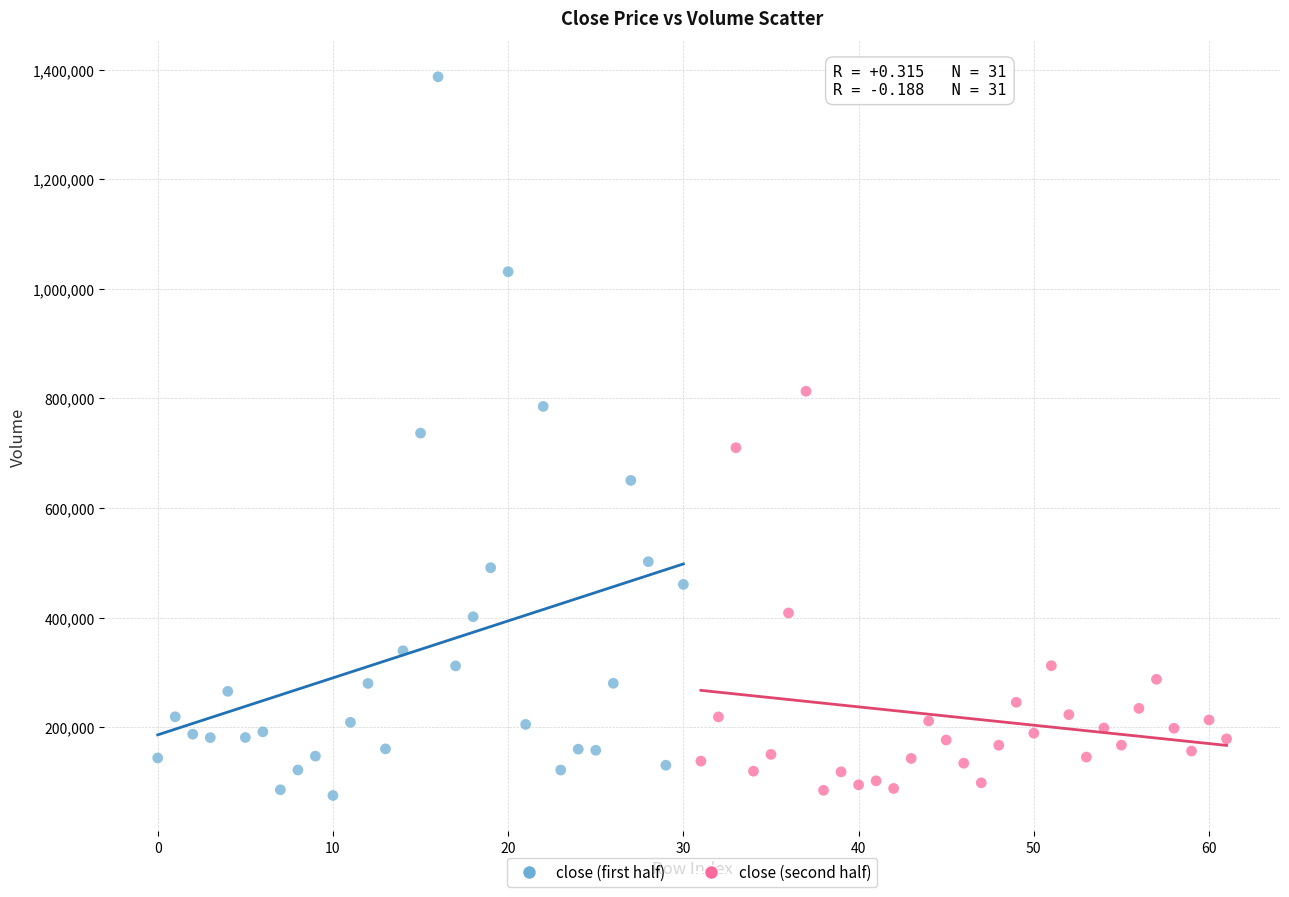

Which series has the largest Y range (max minus min)?

close (first half)